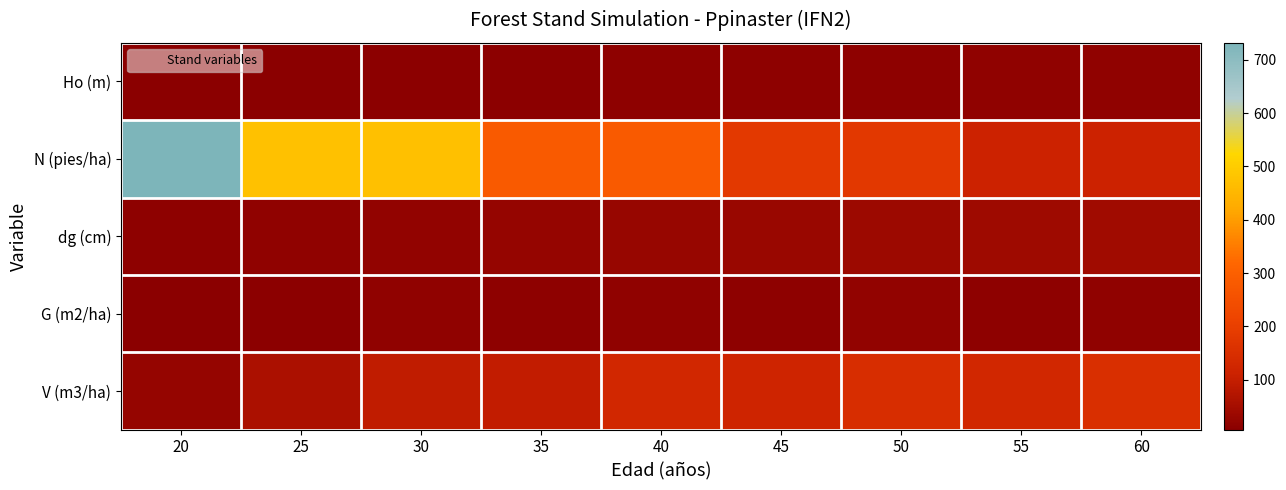

Which series has the largest range (max minus min)?

N (pies/ha)